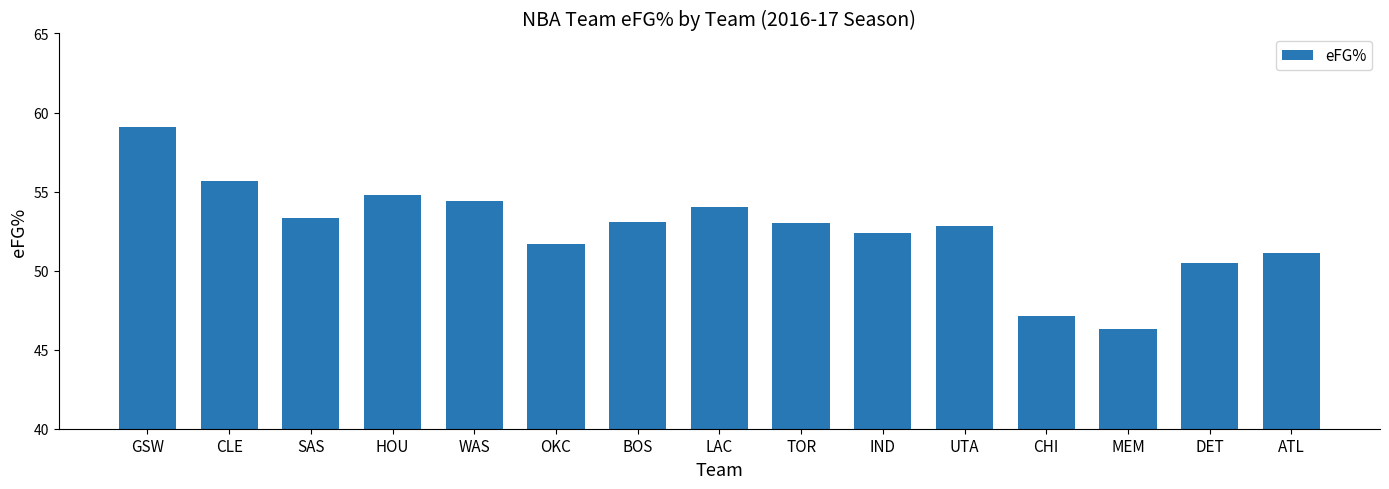

What is the difference between the values at IND and UTA?

0.4